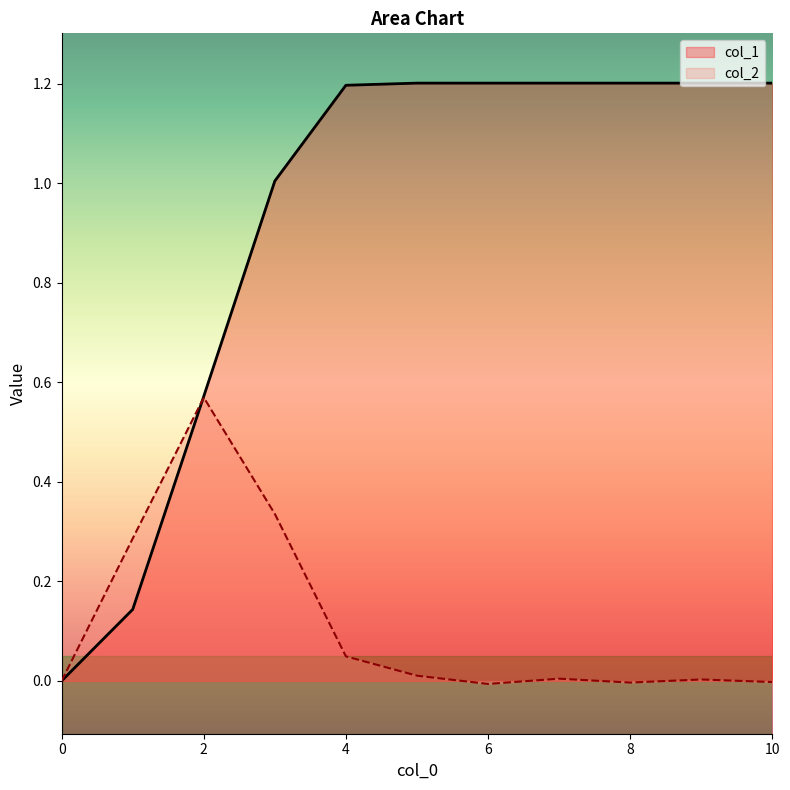

List the series in order of their peak value, lowest first.

col_2, col_1